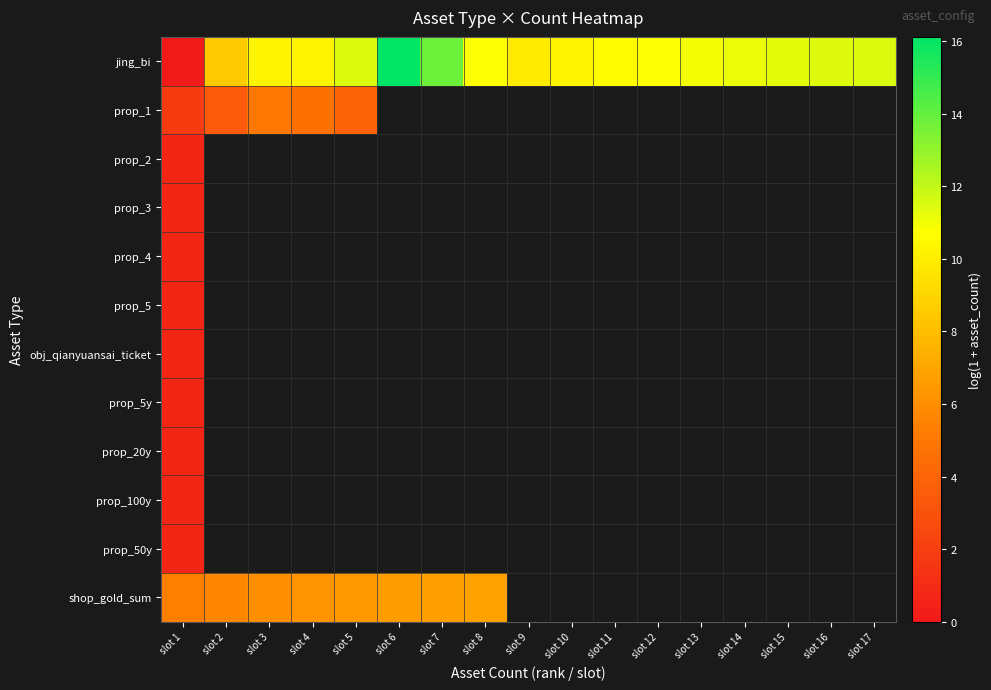

Is the value of prop_2 at slot 15 greater than the value of prop_5 at slot 8?

No